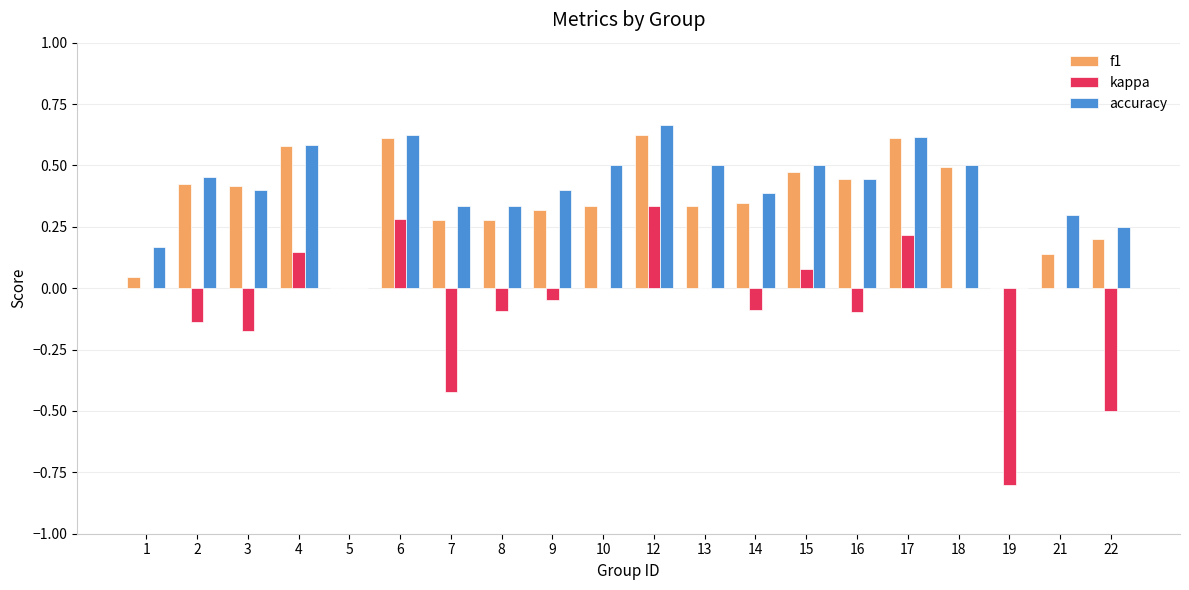

Which series changed the most between 12 and 16?

kappa